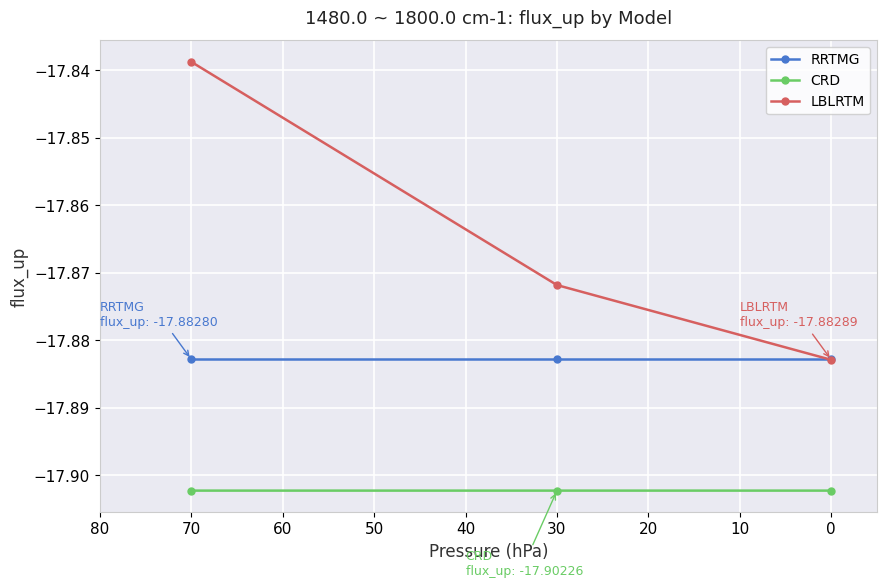

Reading left to right, extract all data points from this chart.

RRTMG: -17.9	-17.9	-17.9
CRD: -17.9	-17.9	-17.9
LBLRTM: -17.8	-17.9	-17.9